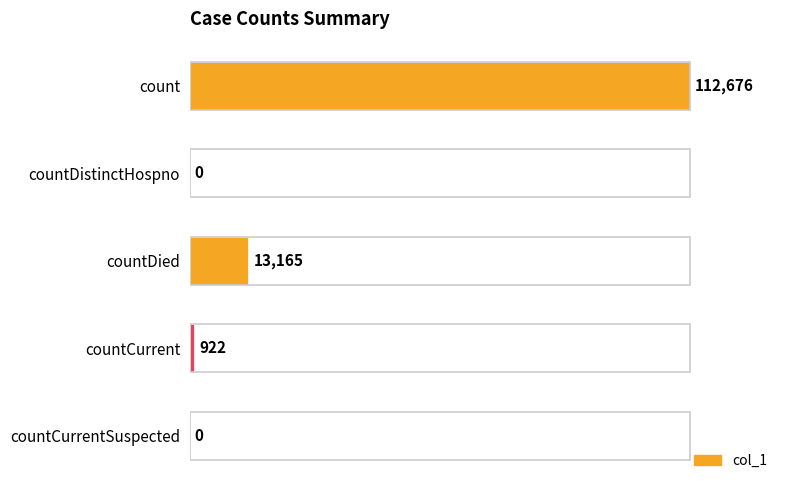

The value at count is 112676. True or false?

True